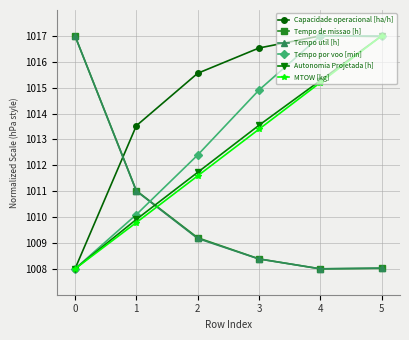

Which series changed the most between 0 and 2?

Tempo util [h]